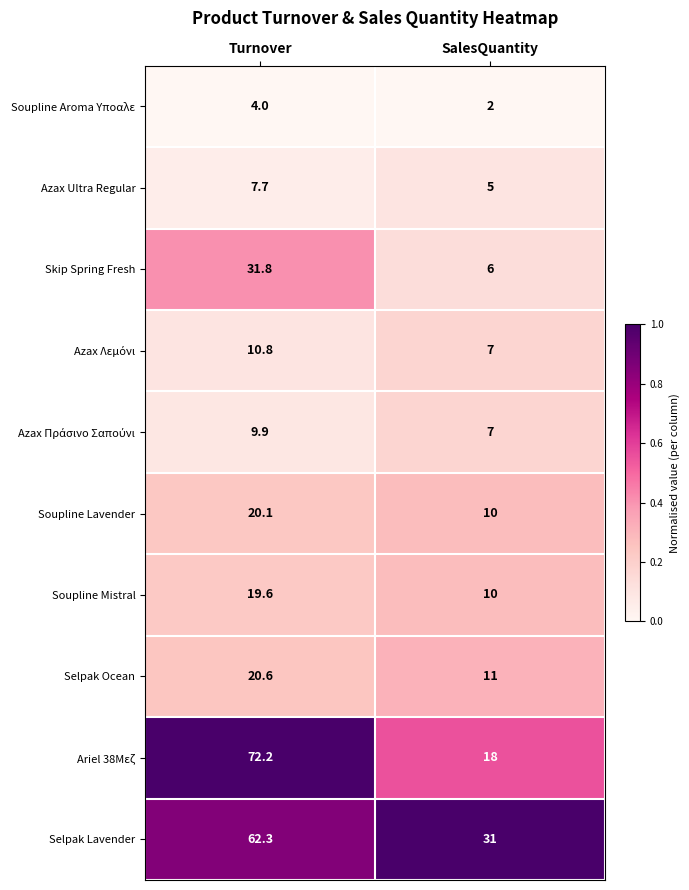

Rank the categories by Skip Spring Fresh value from highest to lowest.

Turnover, SalesQuantity